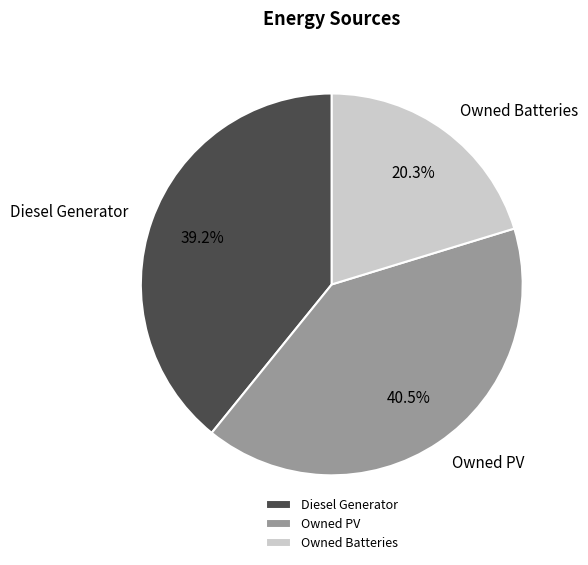

Which category has the biggest portion of the pie?

Owned PV